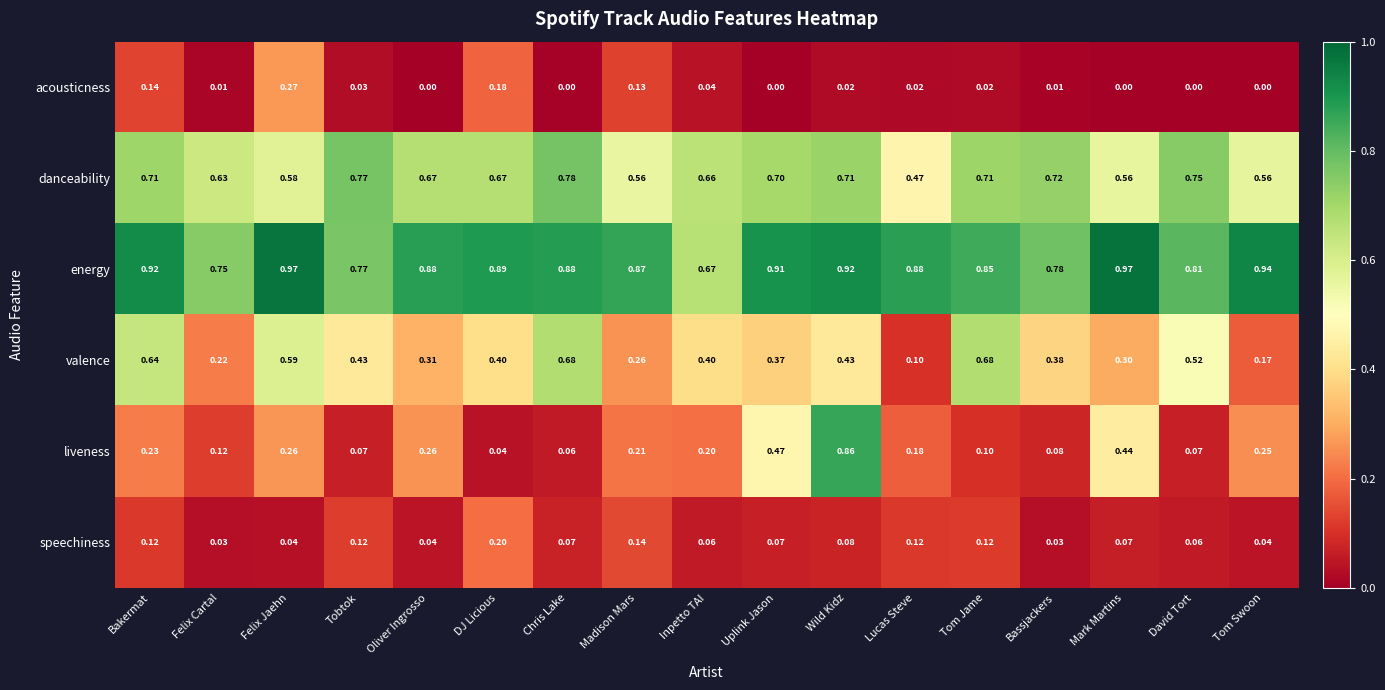

Which series changed the most between Lucas Steve and David Tort?

valence